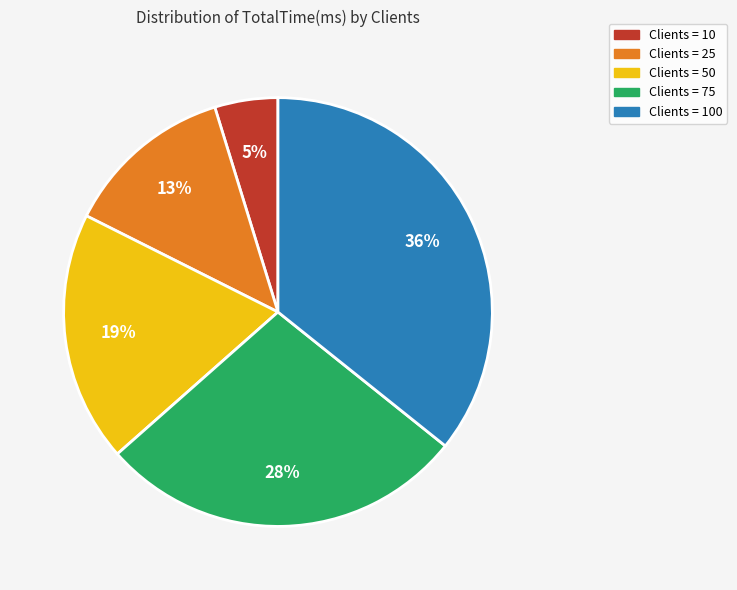

To the nearest percent, what is the average slice percentage?

20%